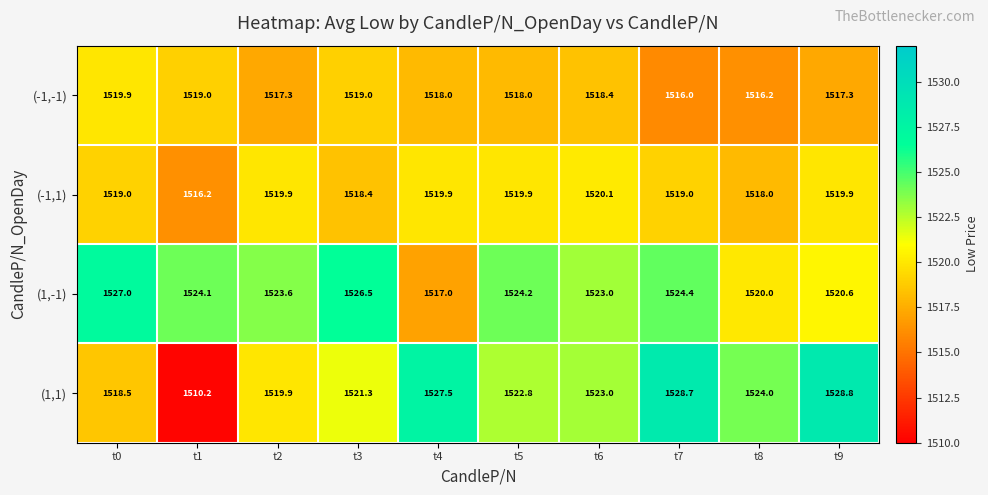

What is the greatest value displayed?

1528.8